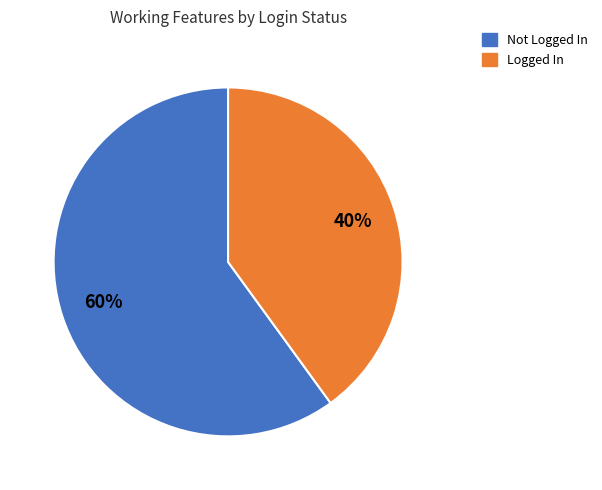

To the nearest percent, what portion does Logged In represent?

40%